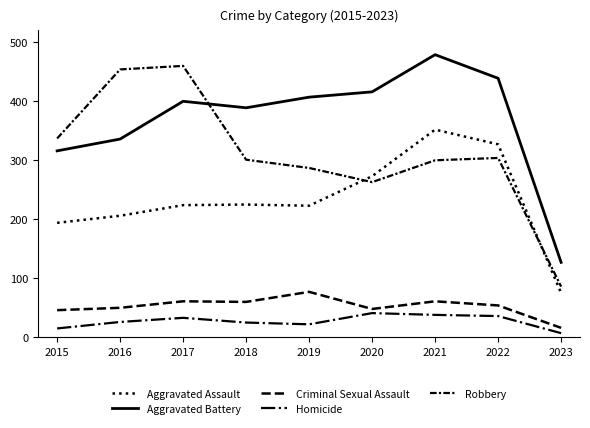

The value of Aggravated Battery at 2015 is 316. True or false?

True